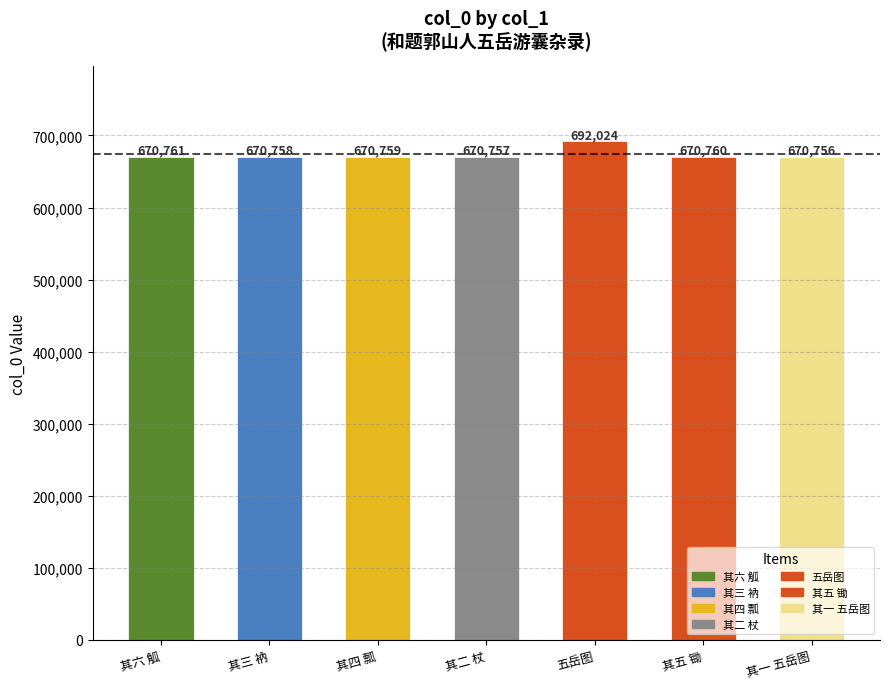

What is the difference between the values at 其三 衲 and 五岳图?

21266